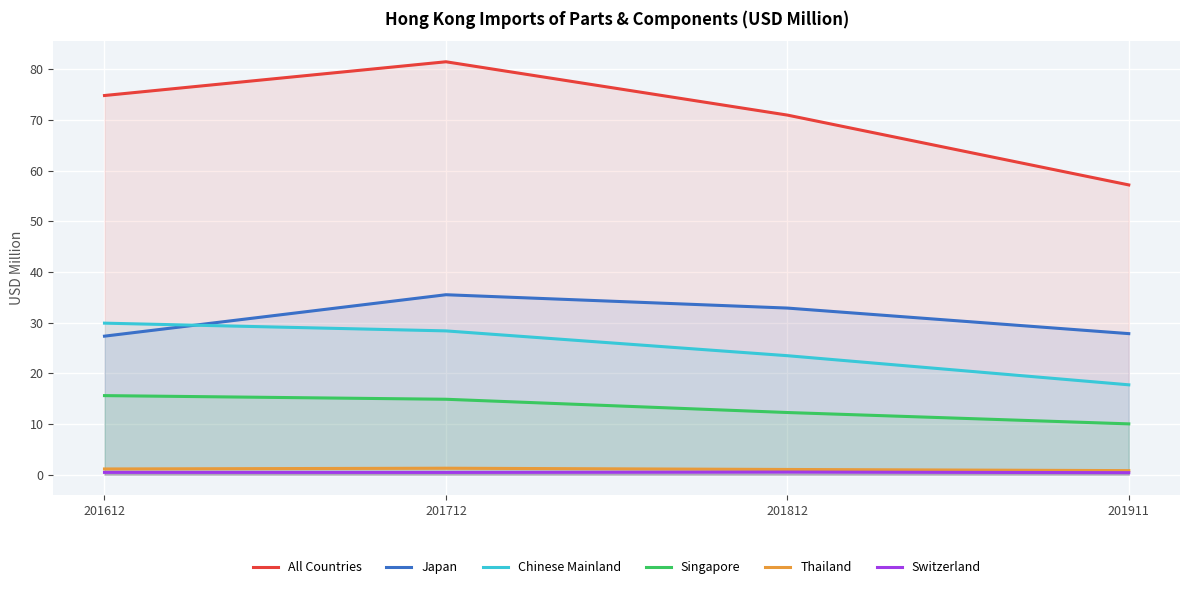

Which label corresponds to the smallest value in the chart?

201911